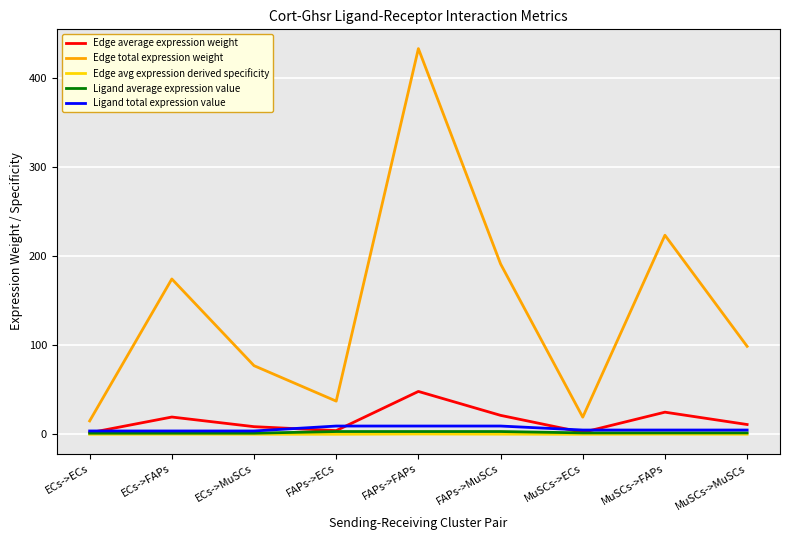

In Edge avg expression derived specificity, how many points are higher than both neighbors (excluding endpoints)?

3